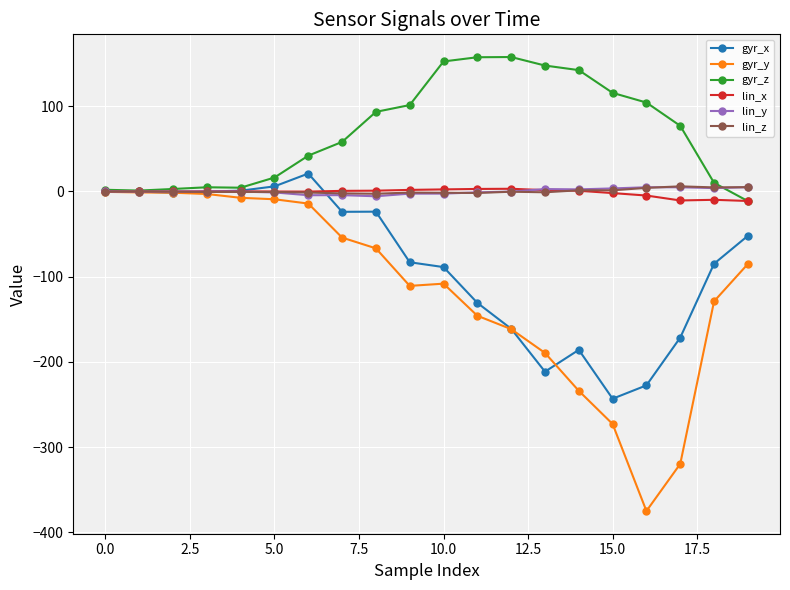

How many categories are shown in the chart?

20